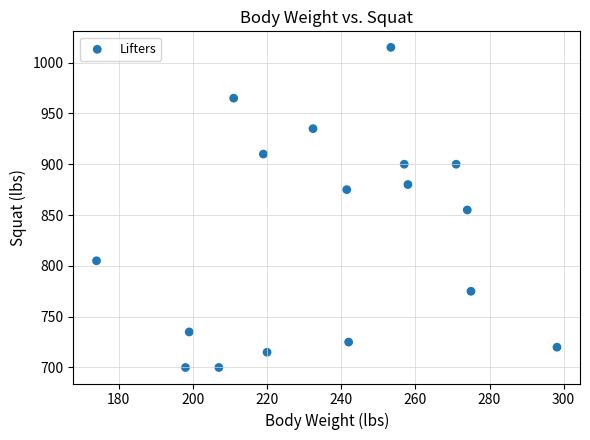

How many data points are displayed?

17